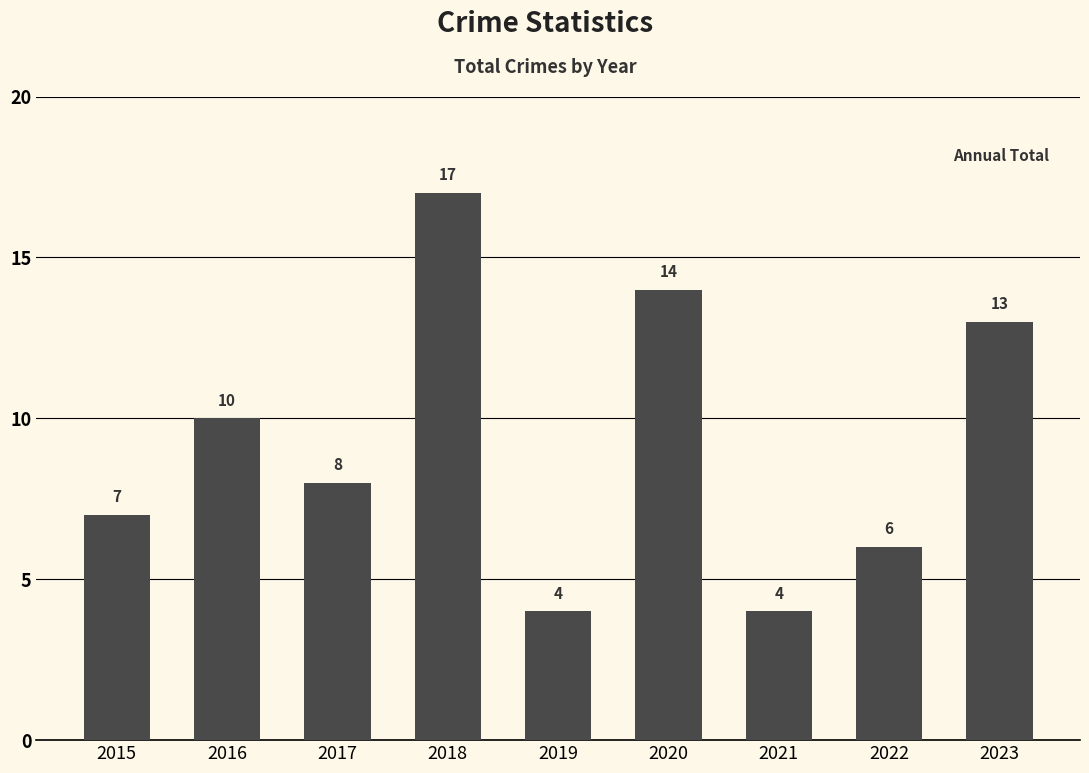

The chart shows a value of 8 at 2017. True or false?

True